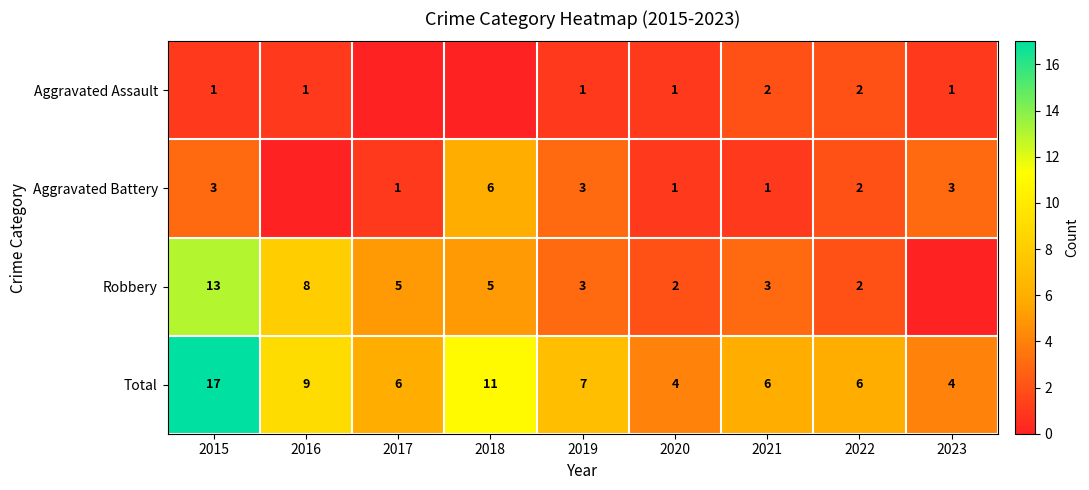

What is the difference between the second highest and second lowest values in the Total series?

7